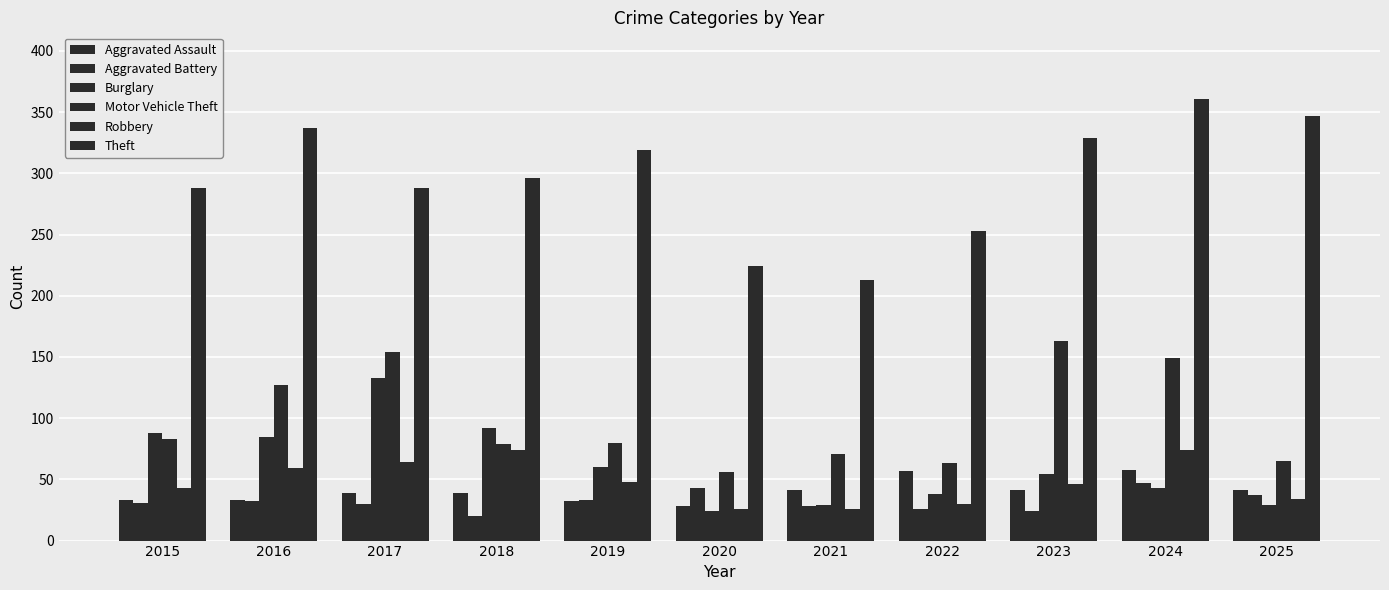

How many bars are there in each group?

6